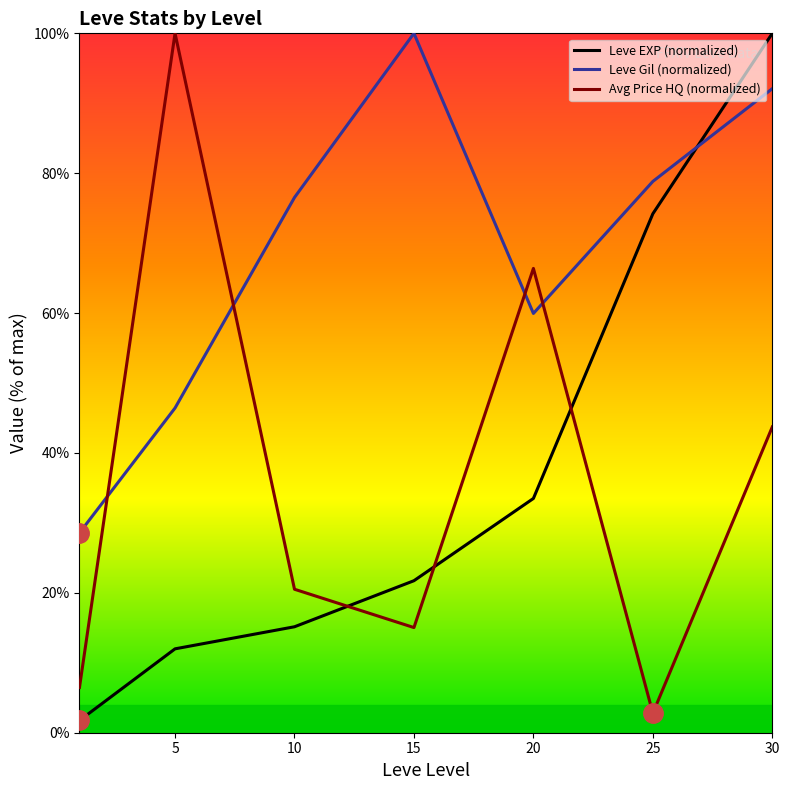

What is the total value across all series at 10?

112.2